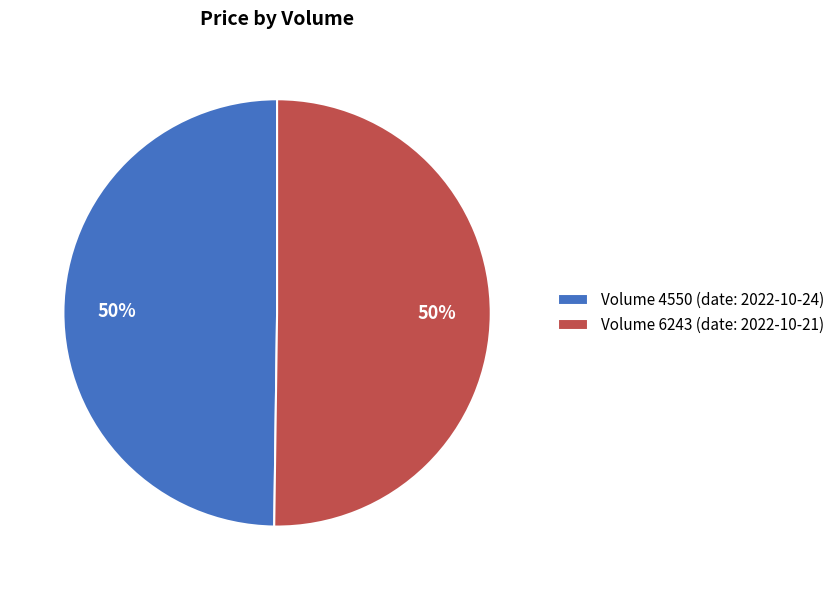

What percentage is the Volume 6243 (date: 2022-10-21) slice, to the nearest percent?

50%